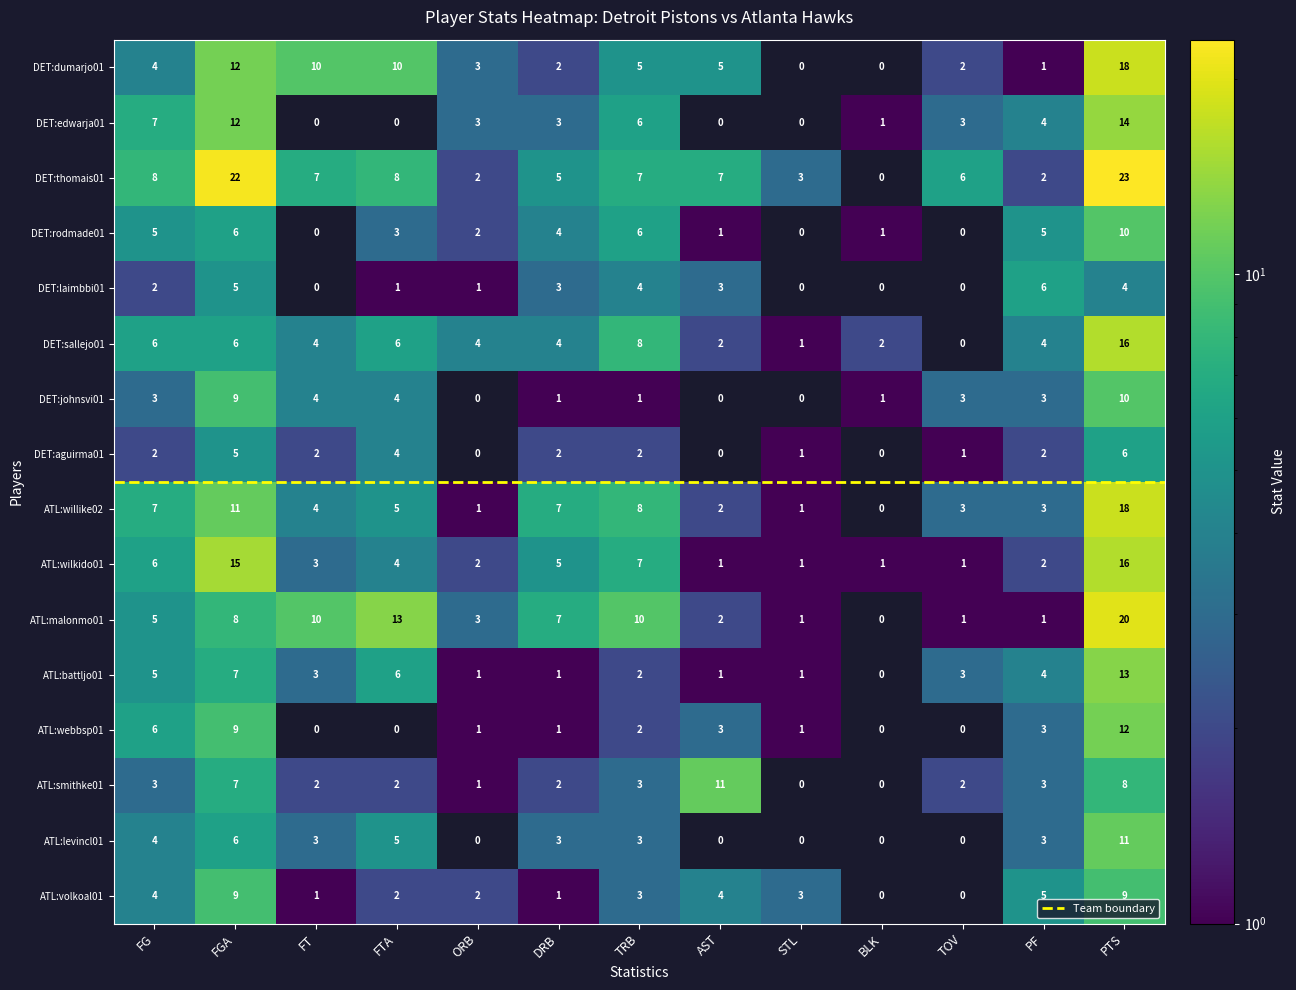

At how many categories does at least one series exceed 18?

2